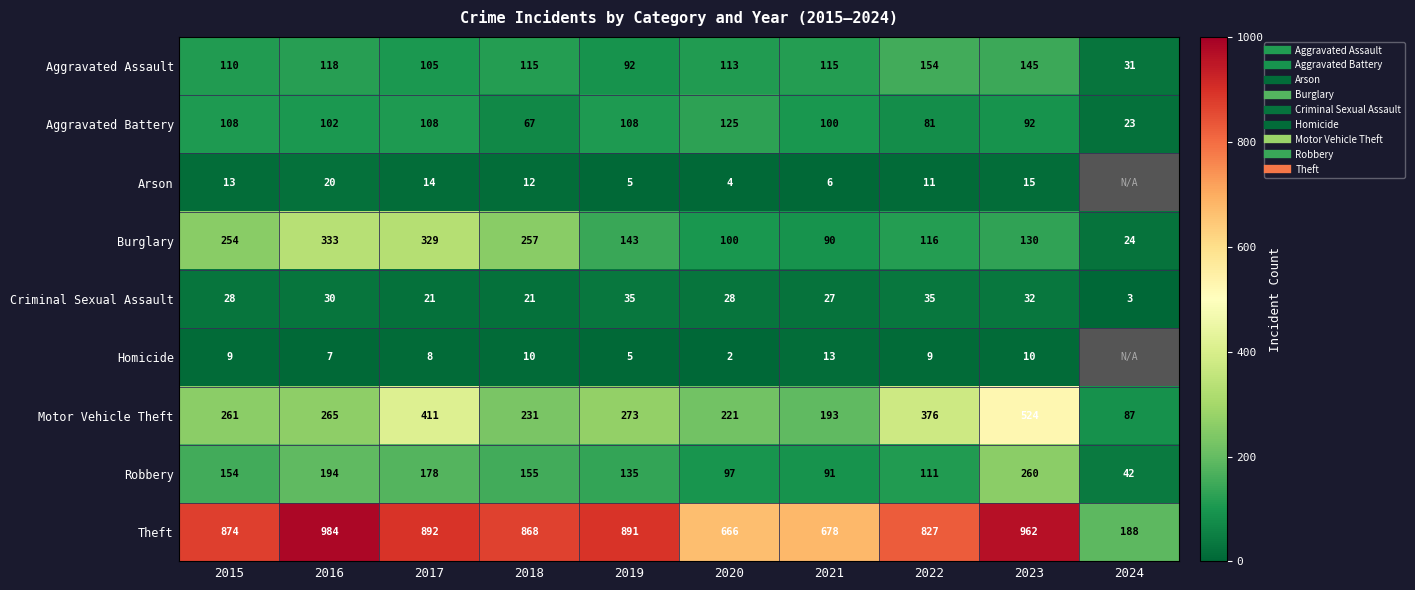

The Arson series shows 12.0 at 2018. True or false?

True